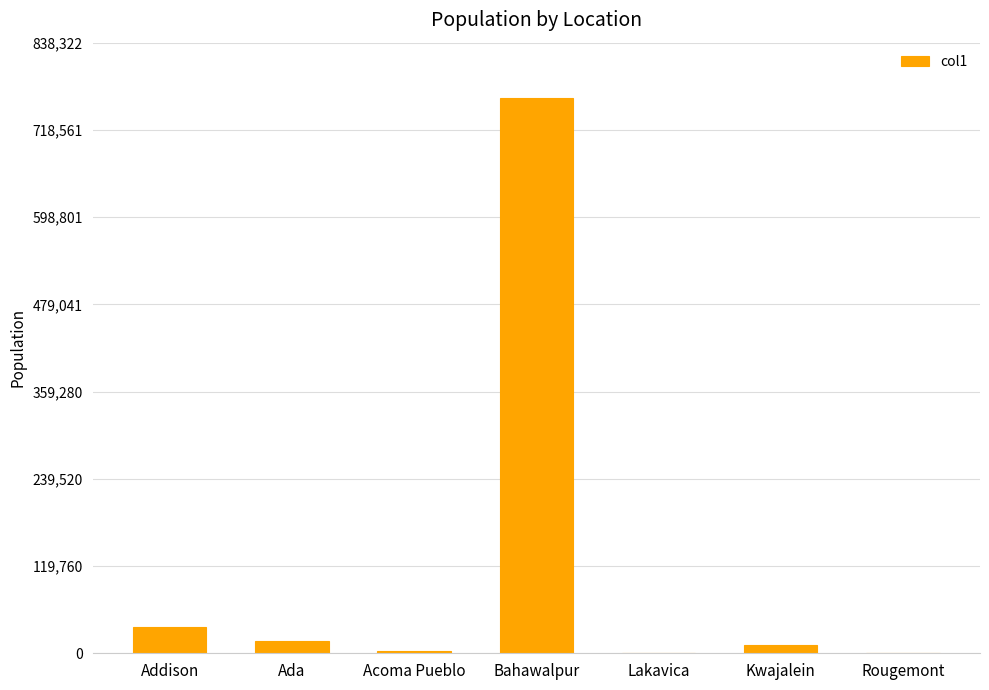

True or false: the data shows 325603 at Bahawalpur.

False